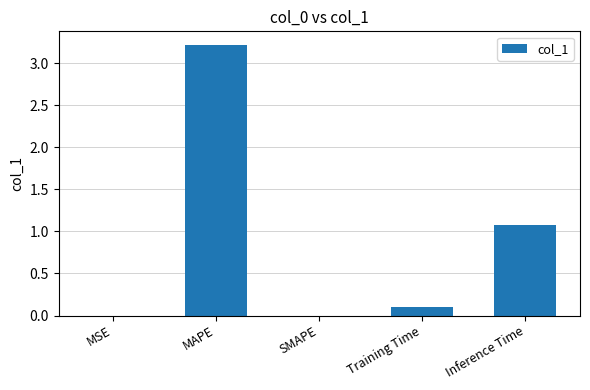

Is it true that the value at MSE is 0.0?

True